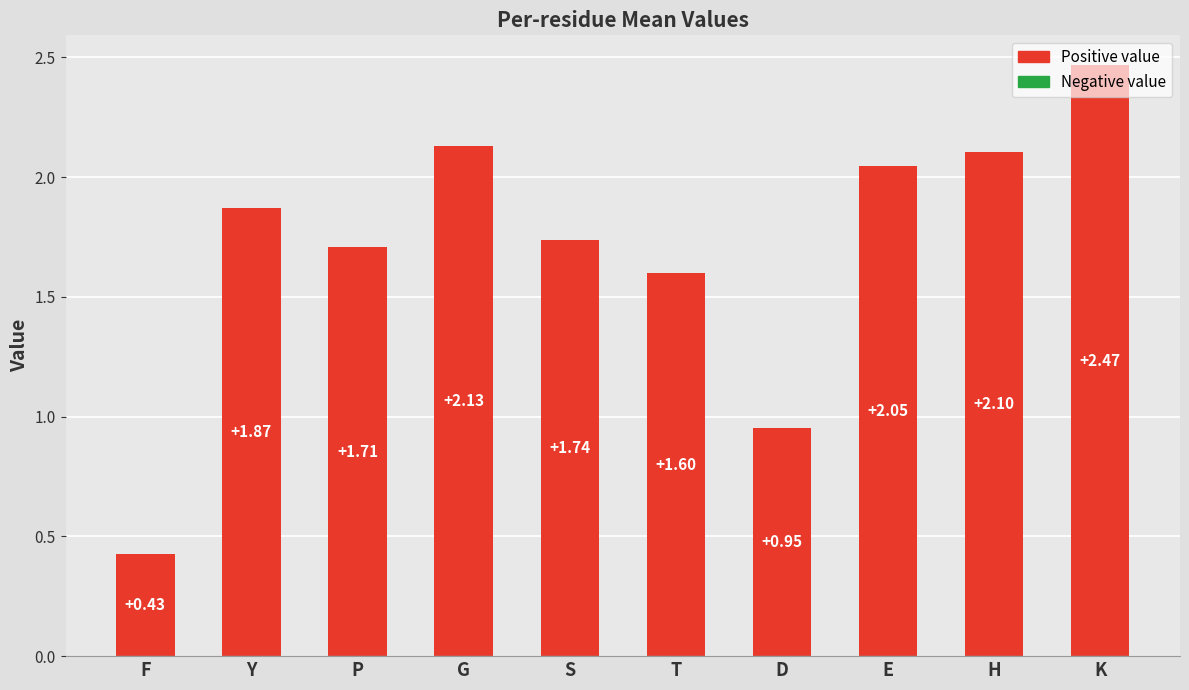

Which has a higher value, D or G?

G